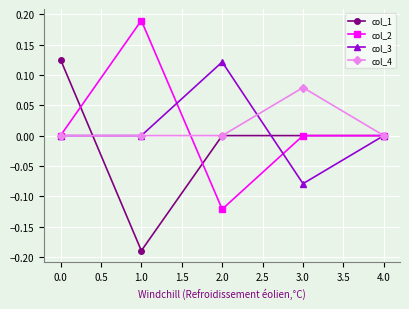

At which category does col_1 reach its first local valley?

1.0